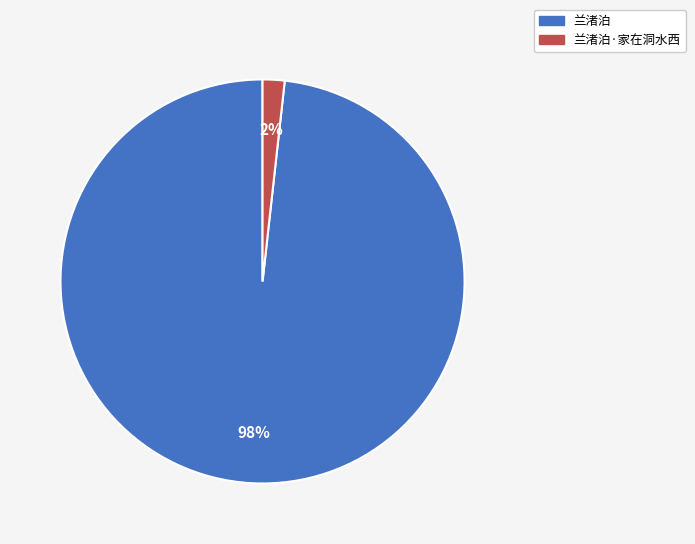

Count the number of slices in the pie.

2